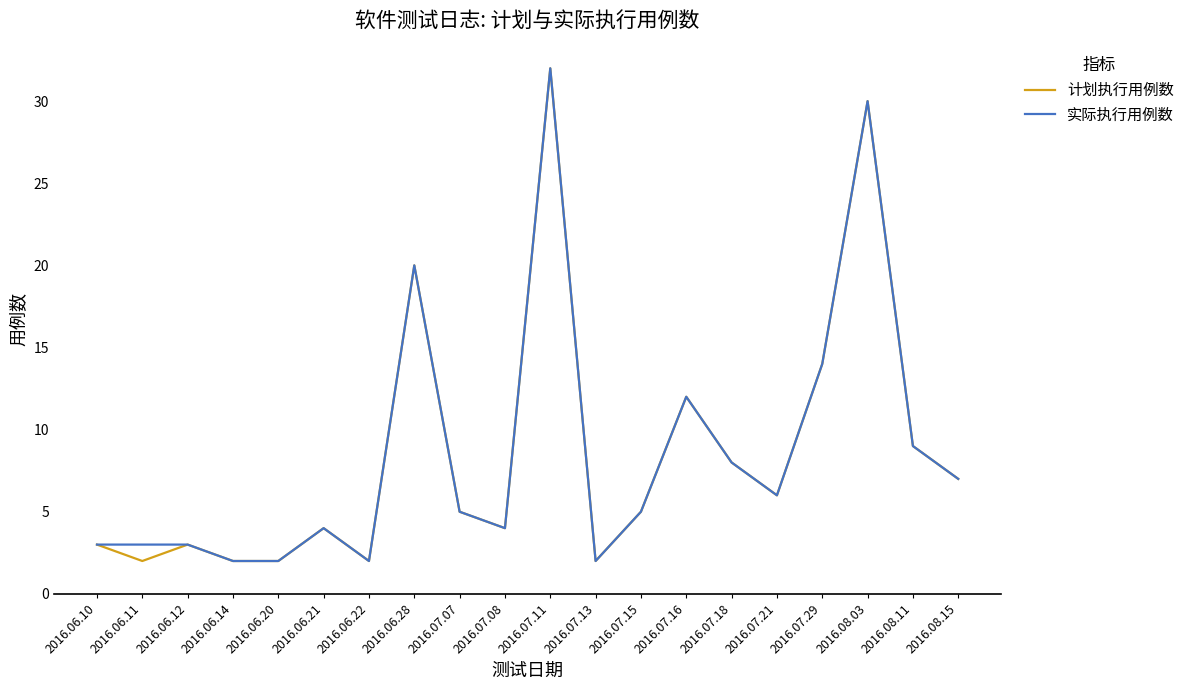

Reading left to right, extract all data points from this chart.

计划执行用例数: 3	2	3	2	2	4	2	20	5	4	32	2	5	12	8	6	14	30	9	7
实际执行用例数: 3	3	3	2	2	4	2	20	5	4	32	2	5	12	8	6	14	30	9	7